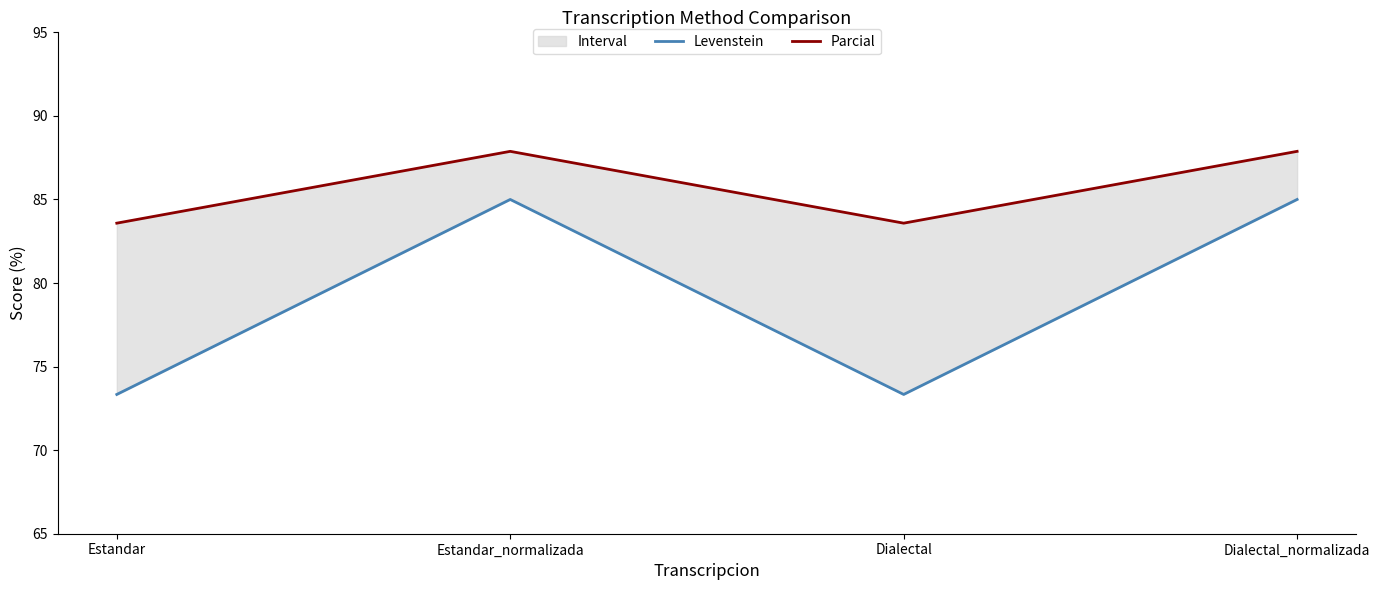

Which has a higher value, Dialectal_normalizada or Estandar_normalizada?

Dialectal_normalizada